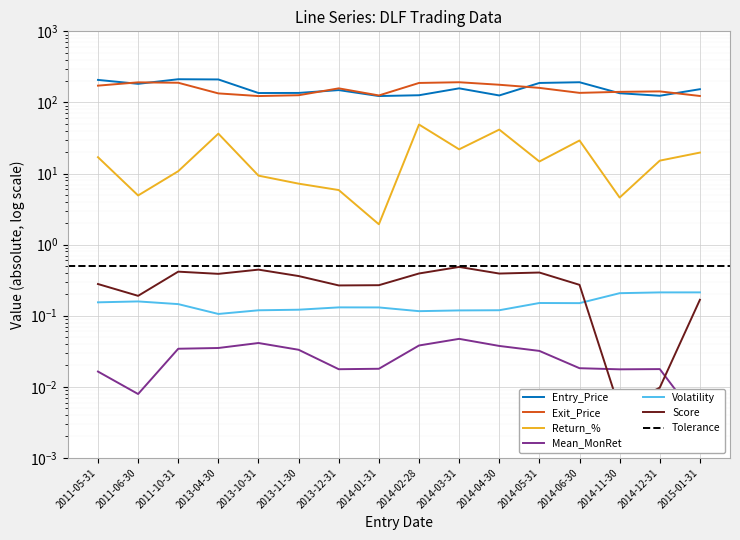

At how many categories does at least one series exceed 21?

16